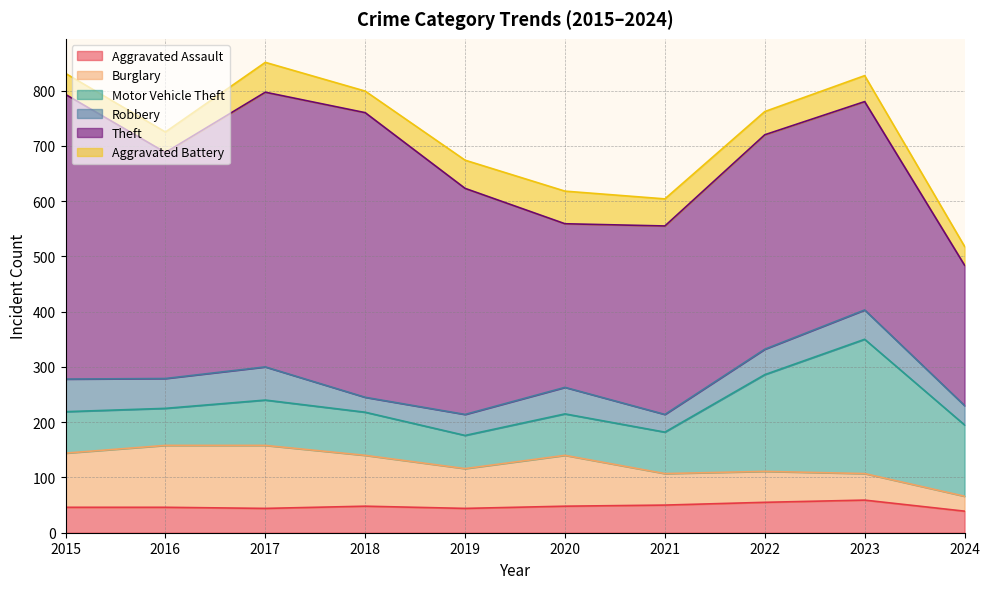

In Motor Vehicle Theft, how many points are lower than both neighbors (excluding endpoints)?

2